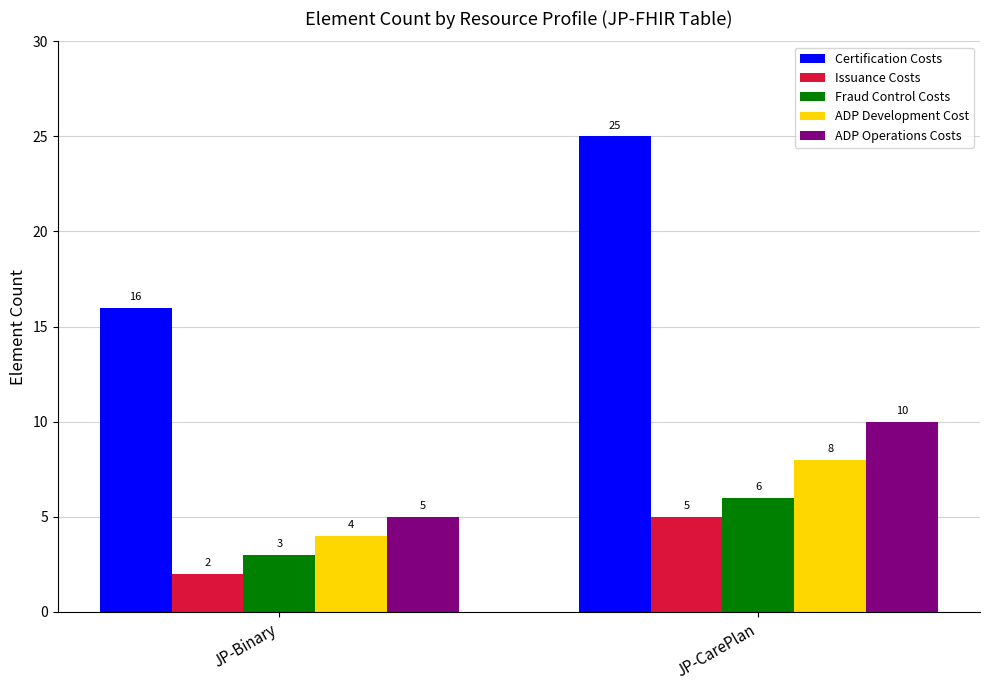

What is the sum of all ADP Operations Costs values?

15